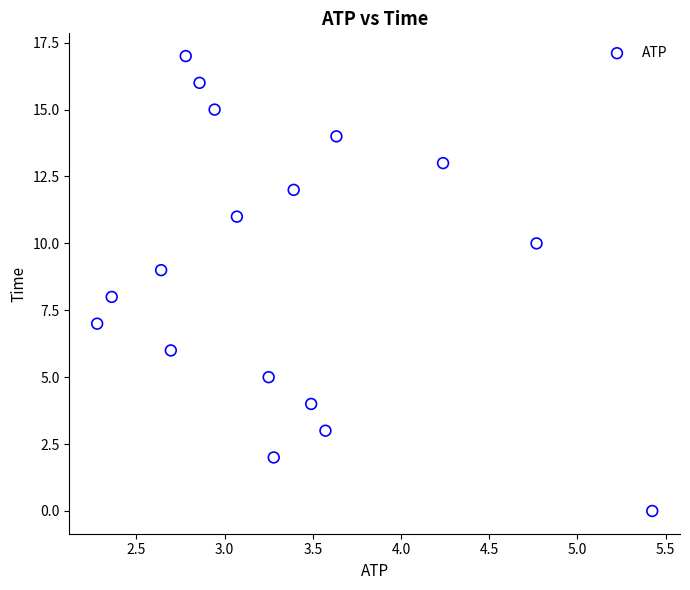

What is the range of Y values (max minus min)?

17